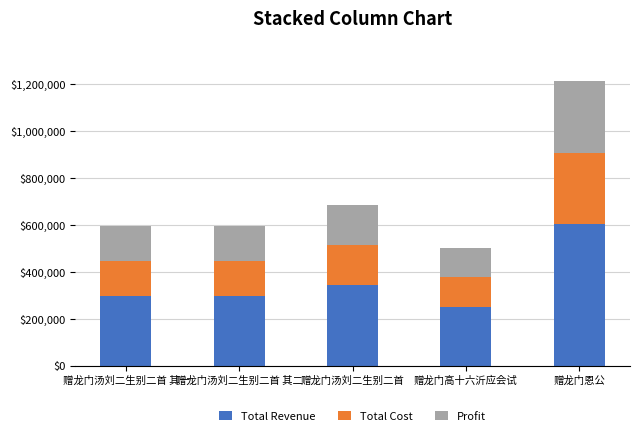

At which category is the sum across all series the highest?

赠龙门恩公